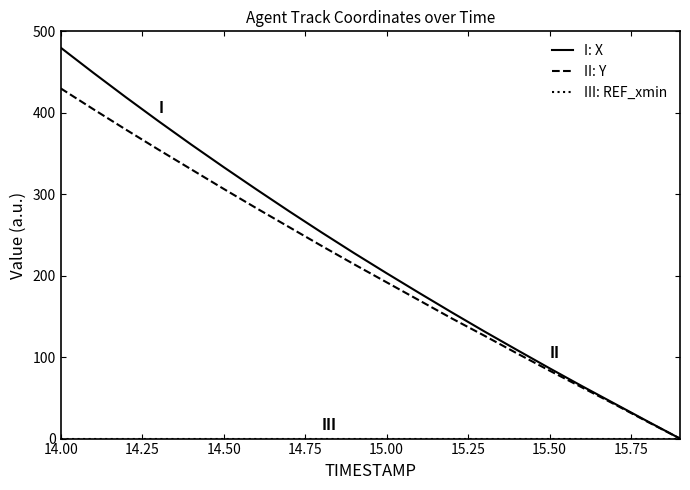

What is the greatest value displayed?

480.0